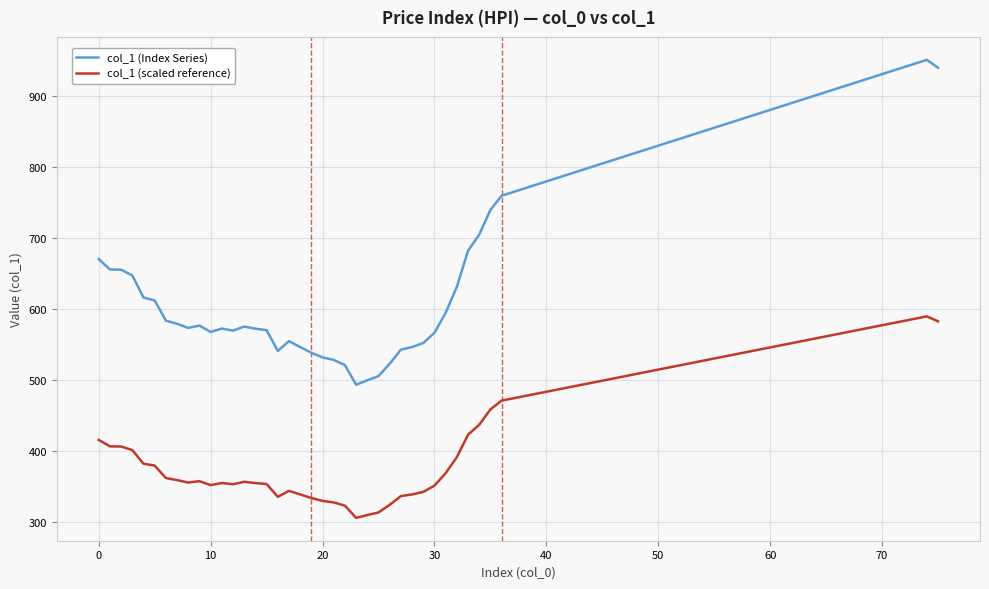

Rank the series by their average value, from lowest to highest.

col_1 (scaled reference), col_1 (Index Series)